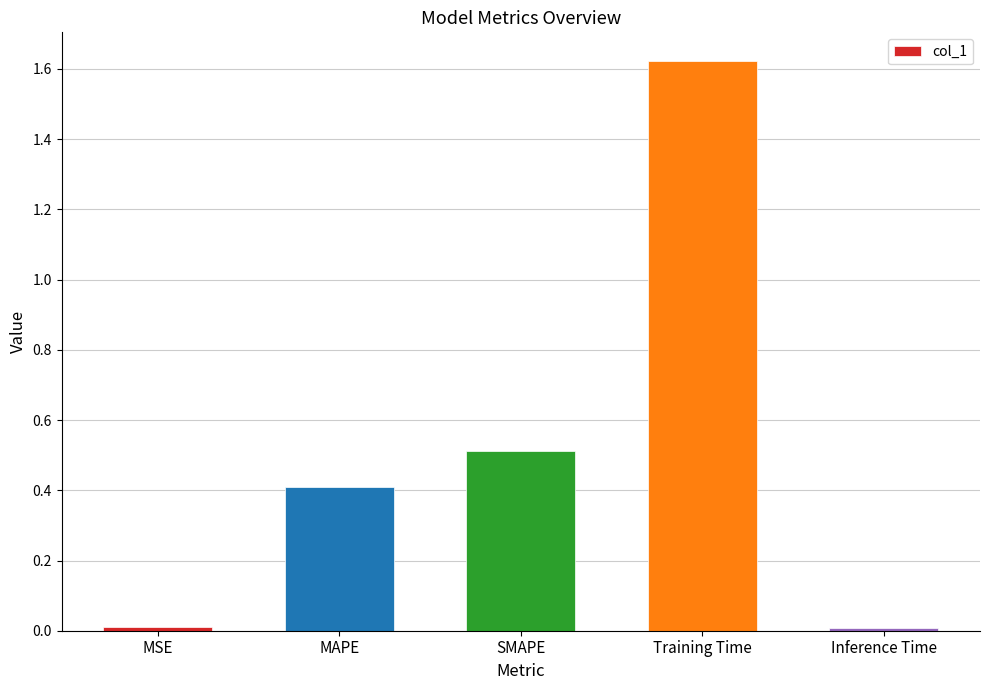

What position from the right is Inference Time?

1